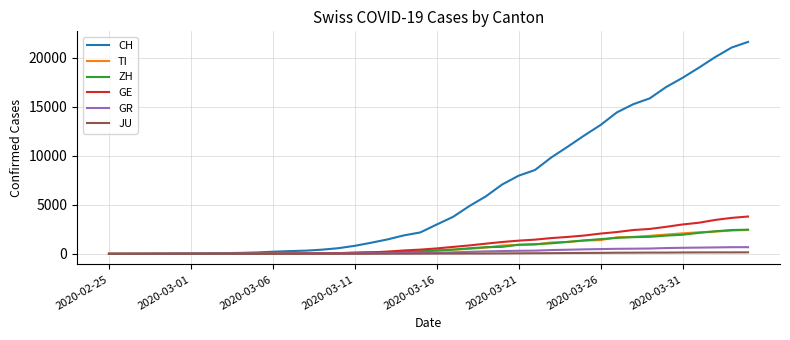

Which series has the largest total across all categories?

CH